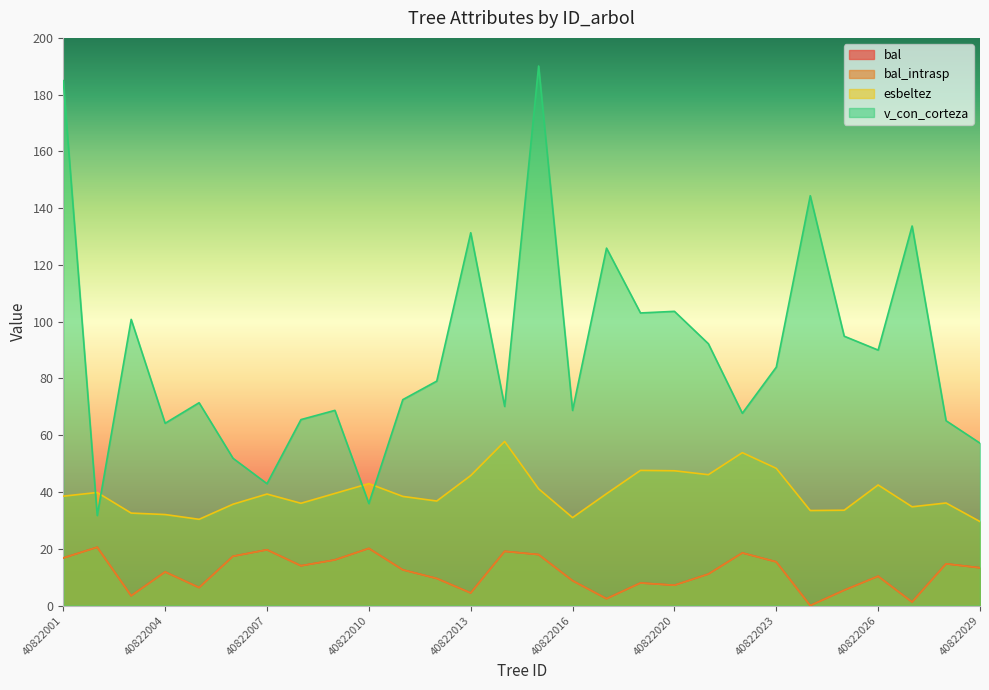

What is the difference between the highest and lowest values at 40822019?

95.1